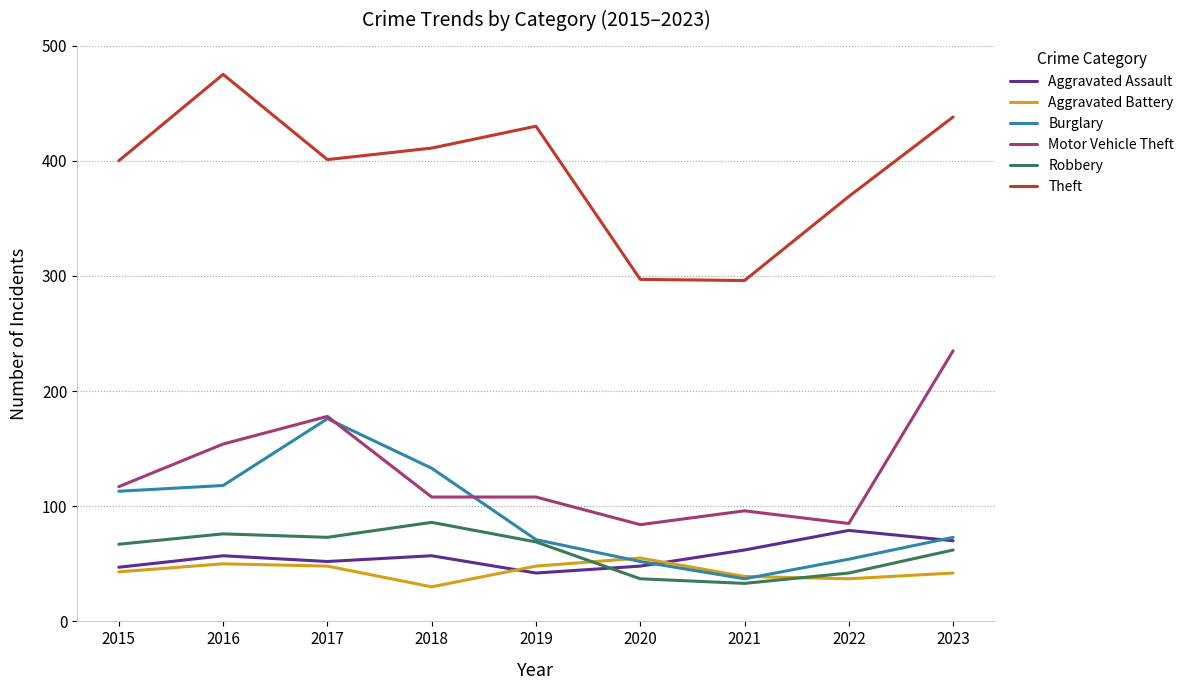

Does the chart display data point markers on the line(s)?

No